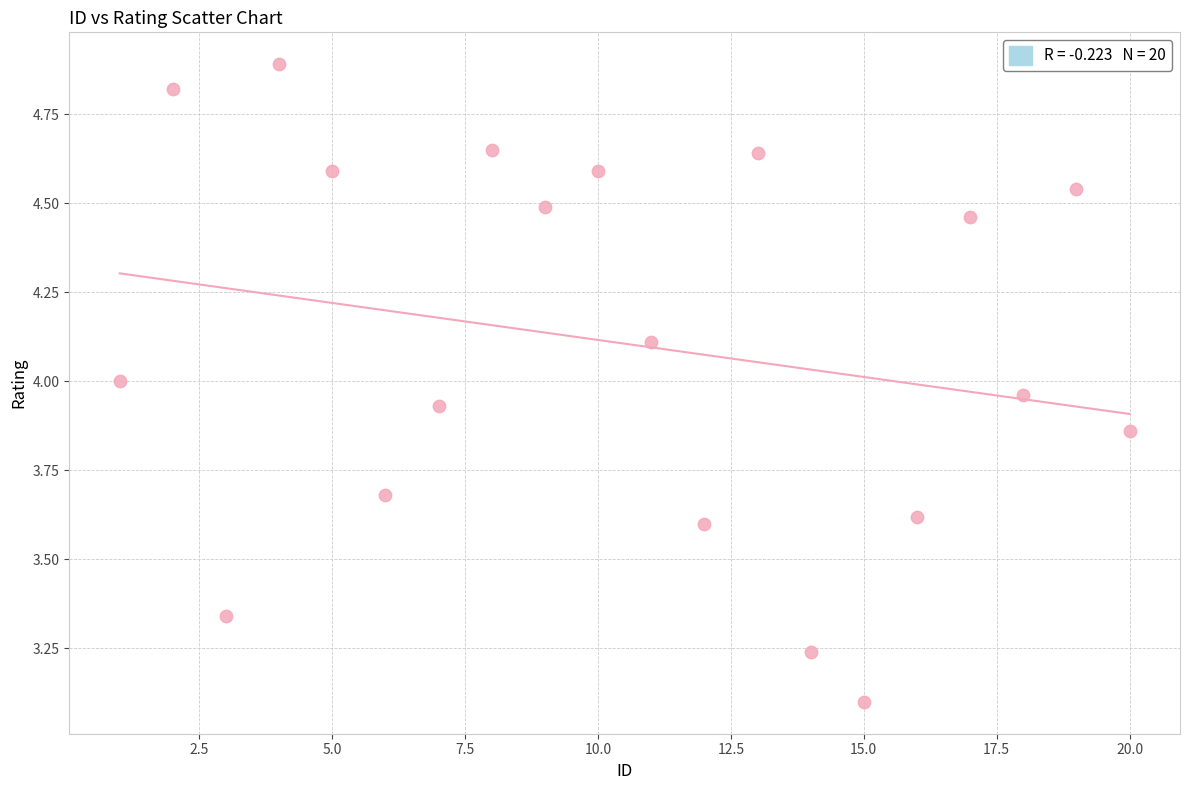

What Y value in the scatter plot is closest to 3?

3.1